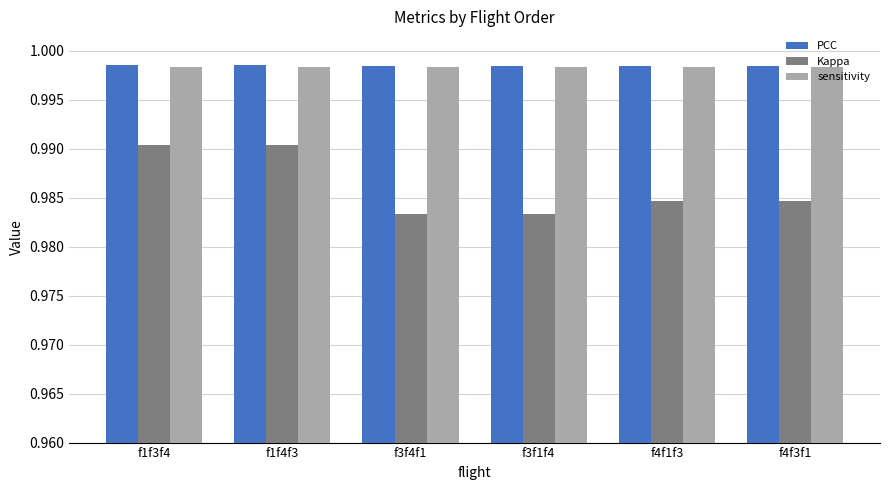

What are all the series names shown in the legend?

PCC, Kappa, sensitivity